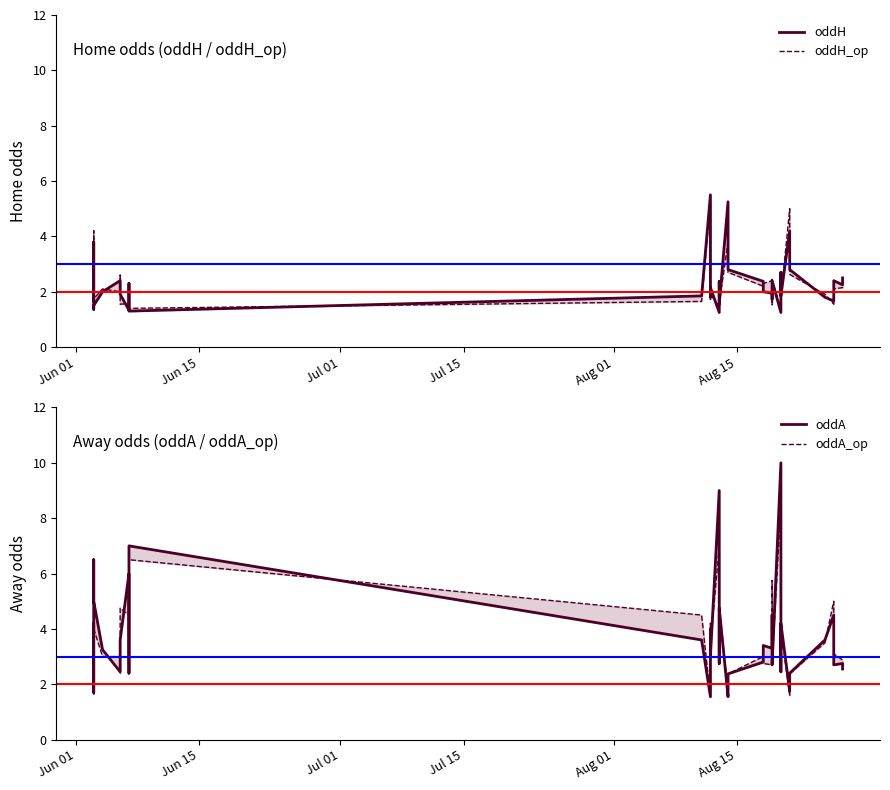

At which label does oddA first exceed 3?

Jun 01